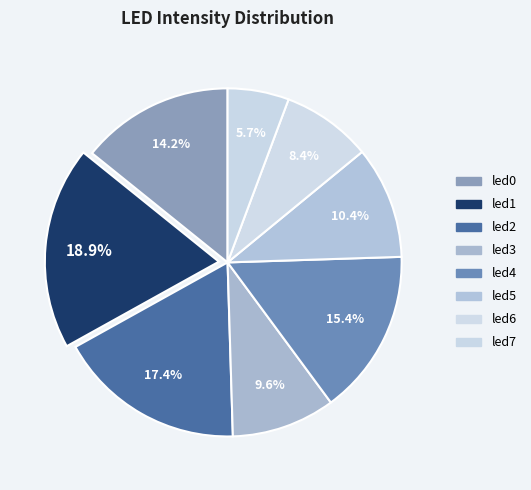

How many slices are in this pie chart?

8